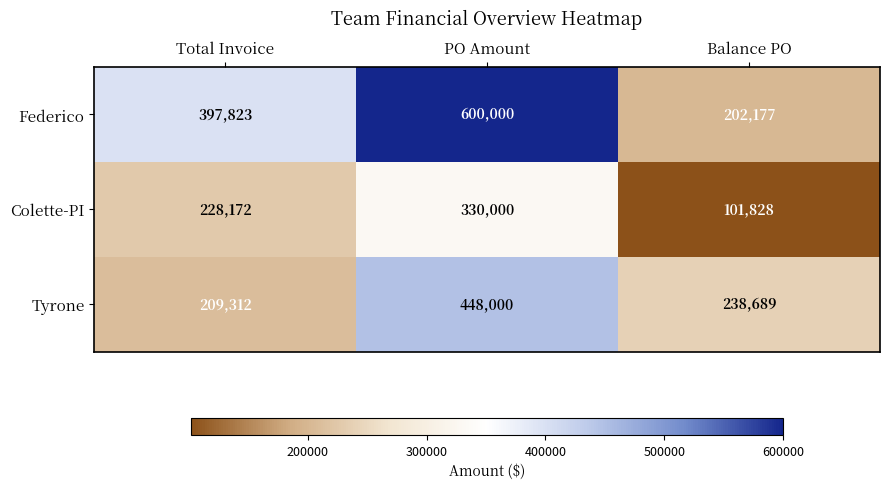

How many data points does each series have?

3